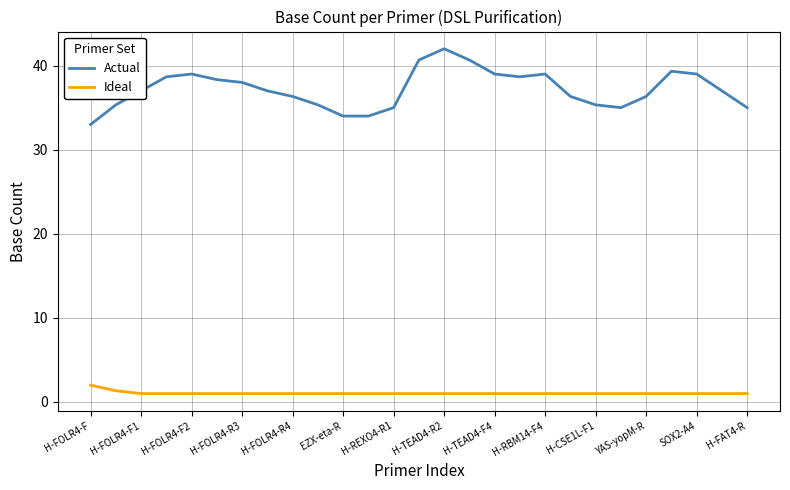

Which series has the largest total across all categories?

Actual